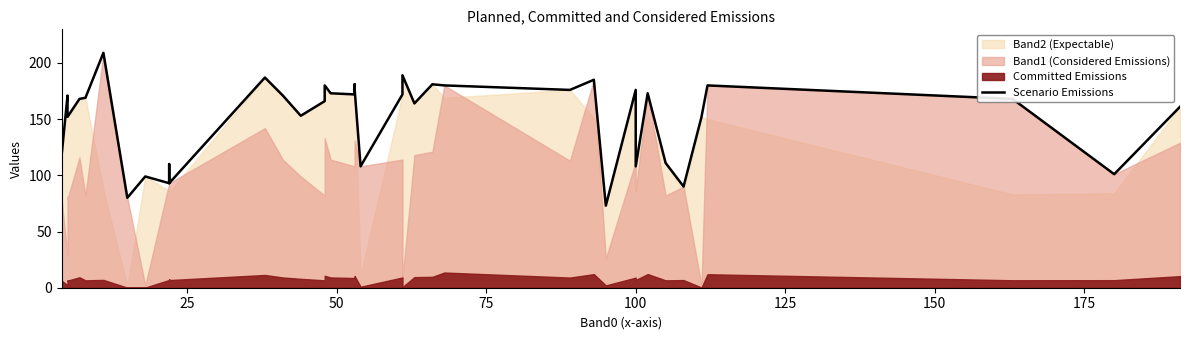

How many points are higher than both their immediate neighbors (excluding endpoints)?

13